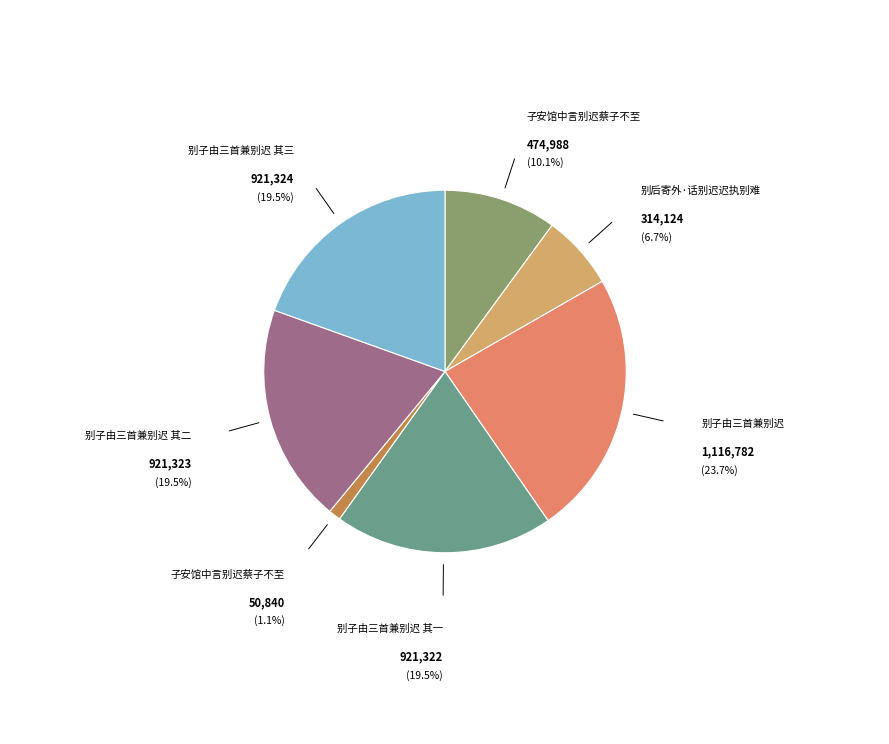

Count the number of slices in the pie.

7